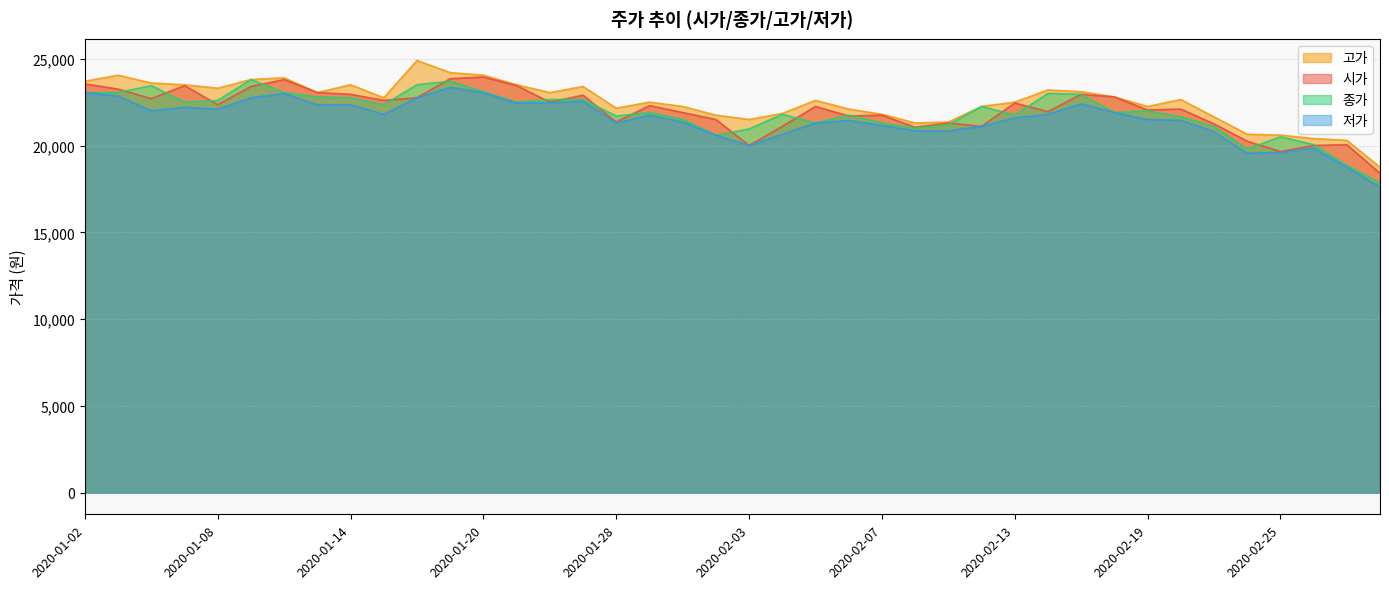

At how many categories does at least one series exceed 19313?

39